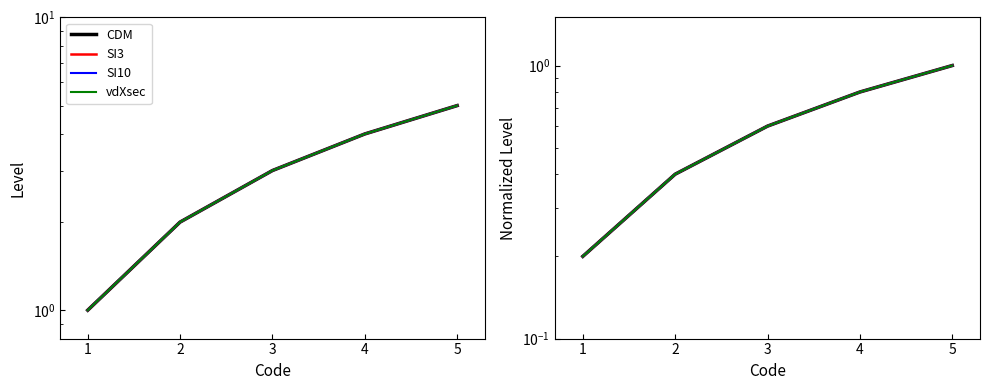

True or false: CDM and SI3 intersect in this chart.

False